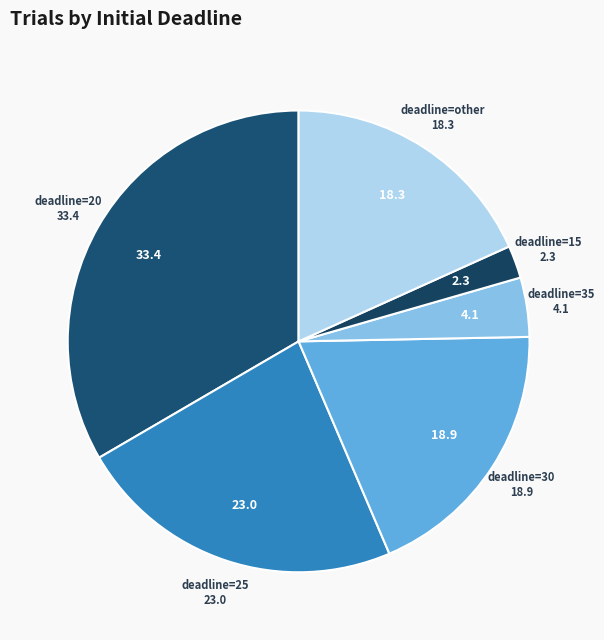

True or false: deadline=35 accounts for 4% of the total.

True